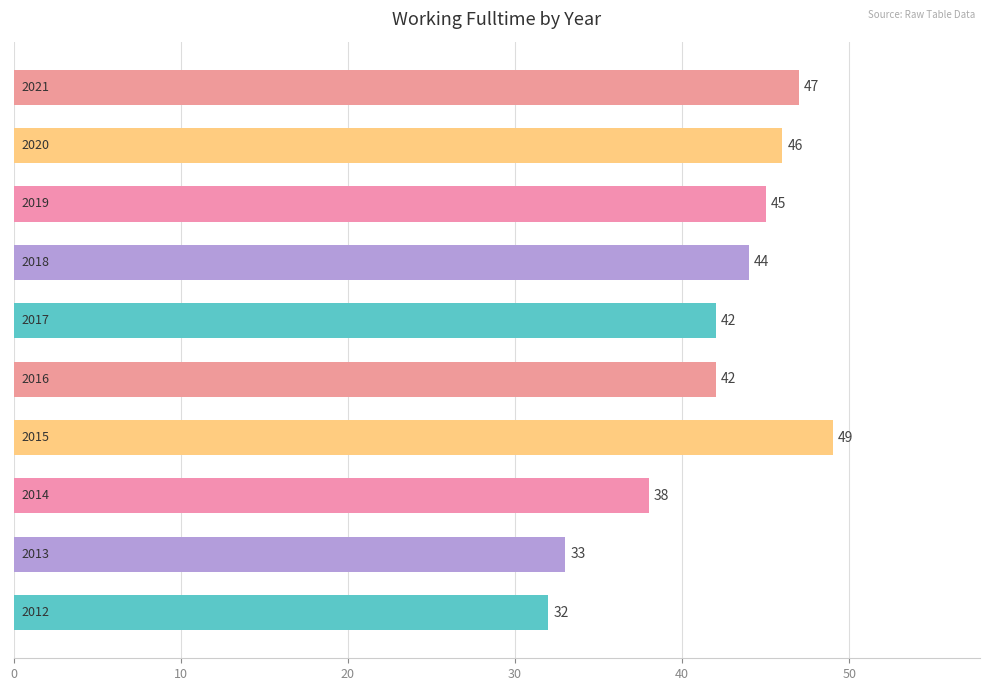

What is the average value?

42